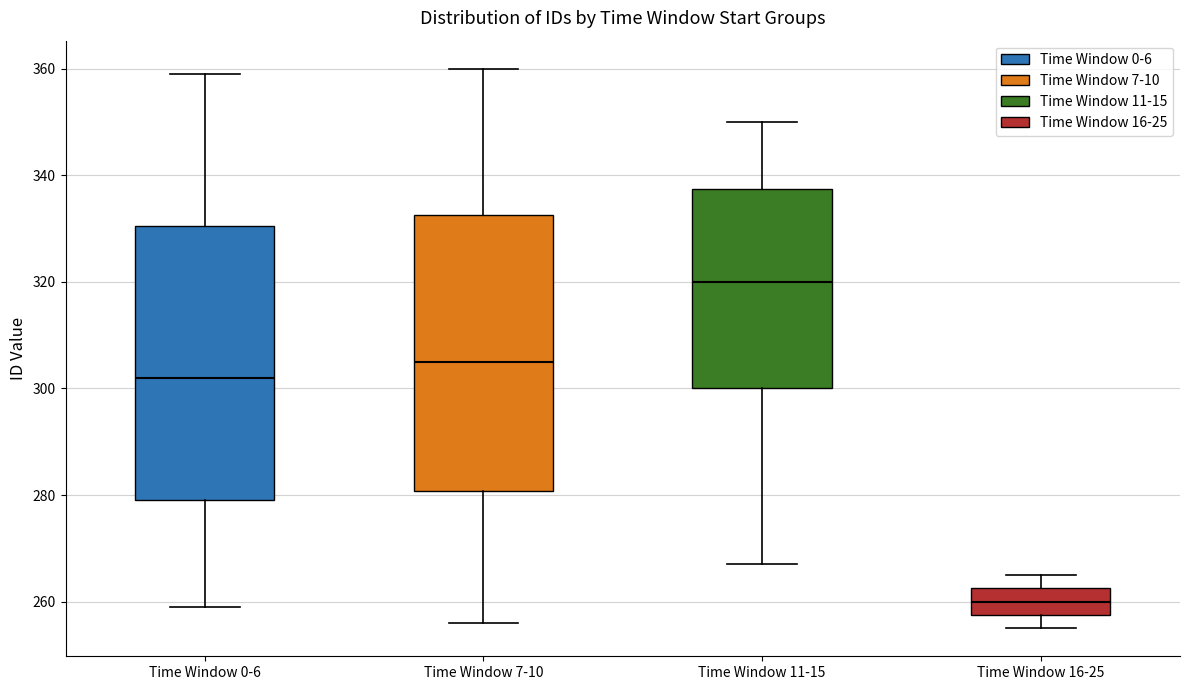

Where does the lower whisker of the box for Time Window 7-10 end on the y-axis? The values are not printed on the chart, so give them approximately, as read against the axis.

256